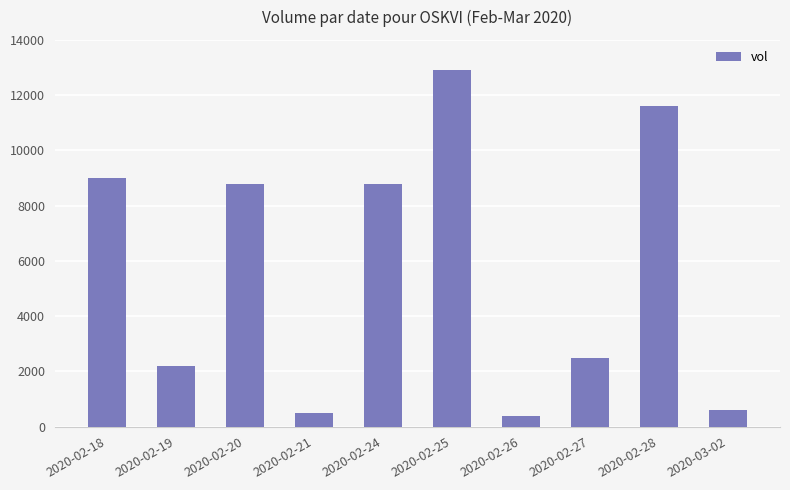

Which label corresponds to the largest value in the chart?

2020-02-25